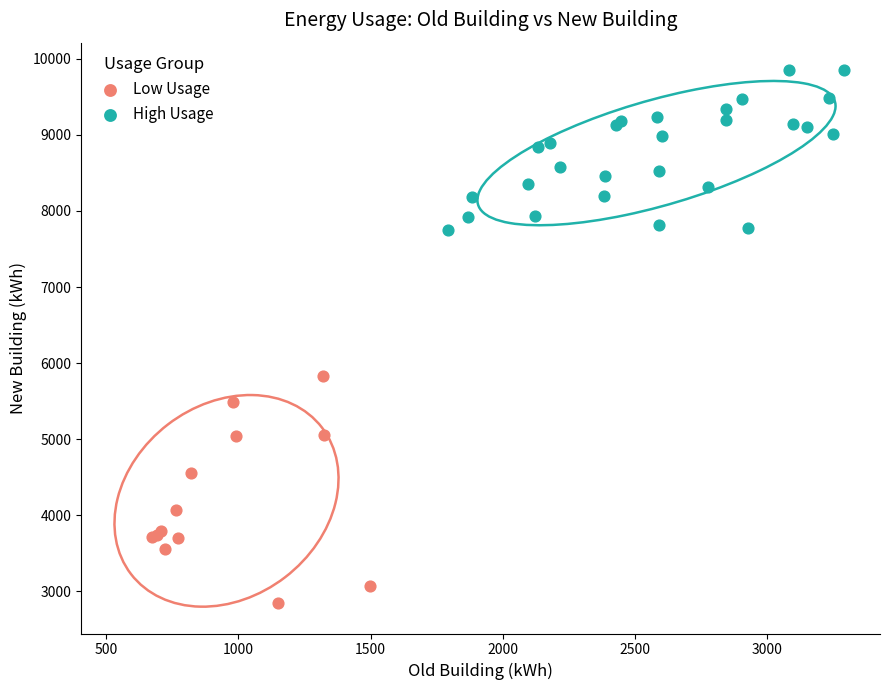

Which series reaches the minimum Y coordinate?

Low Usage